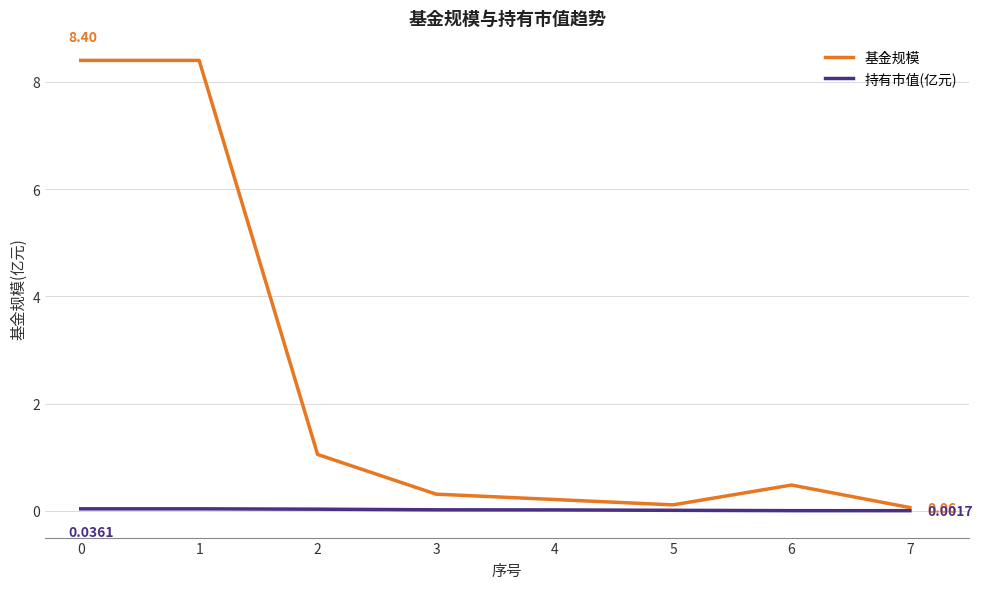

Which series has the widest spread of values?

基金规模